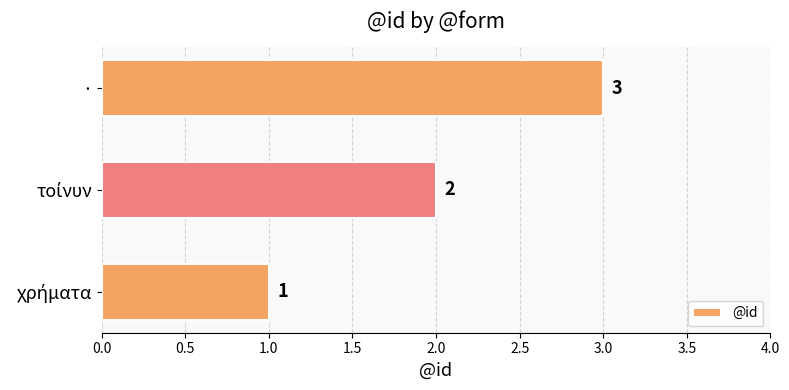

At which category does the chart reach its peak across all series?

·